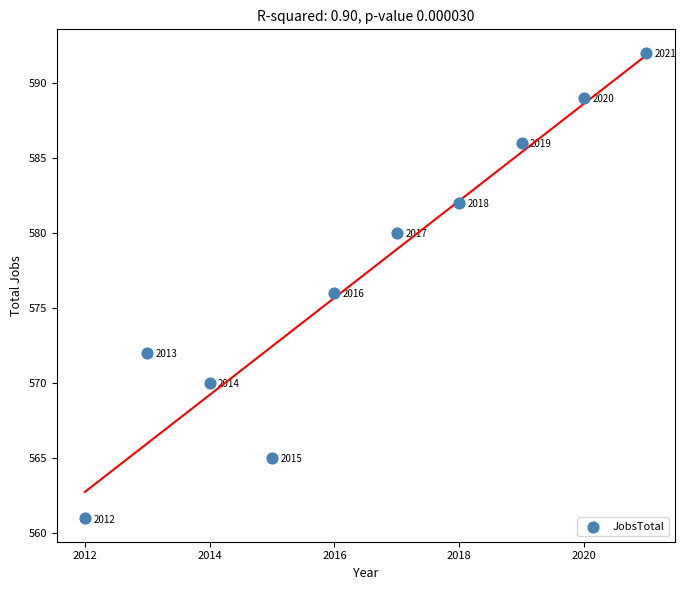

What is the range of X values (max minus min)?

9